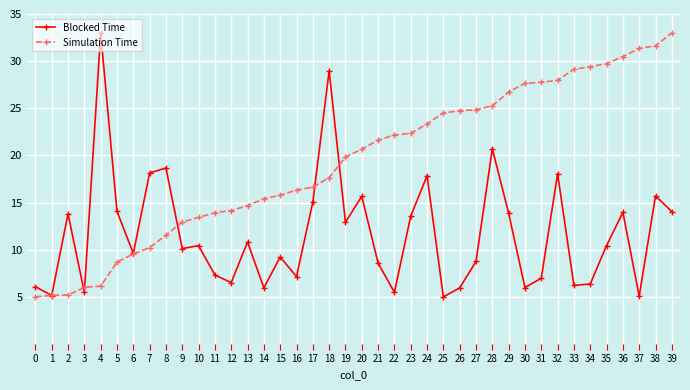

Does the chart have visible grid lines?

Yes